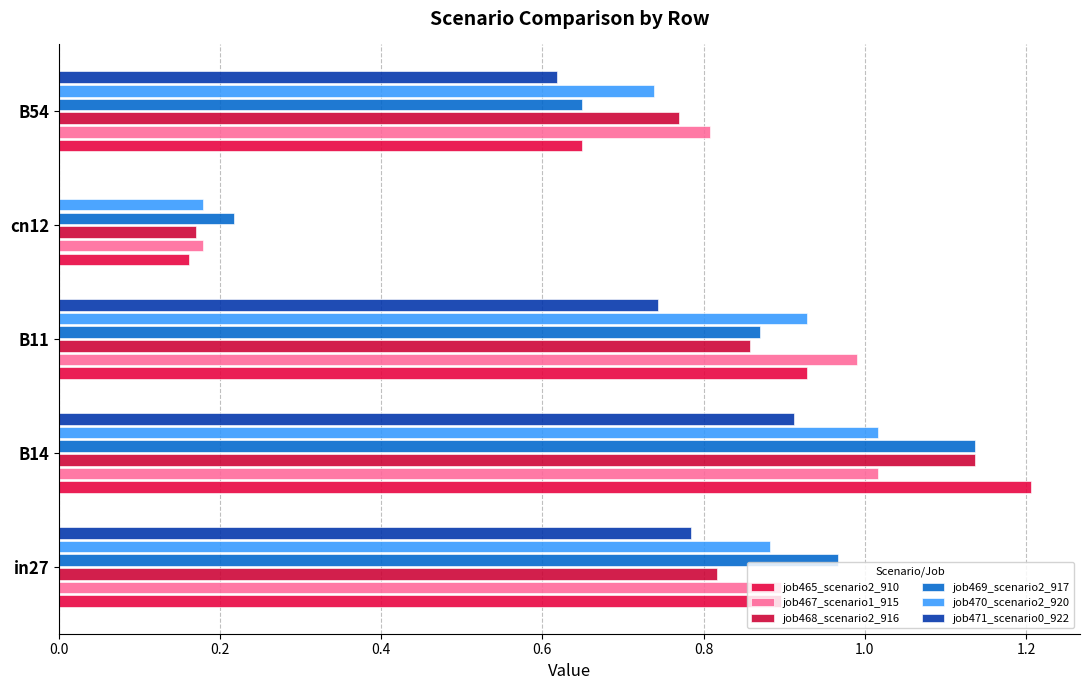

How many series are shown in this chart?

6